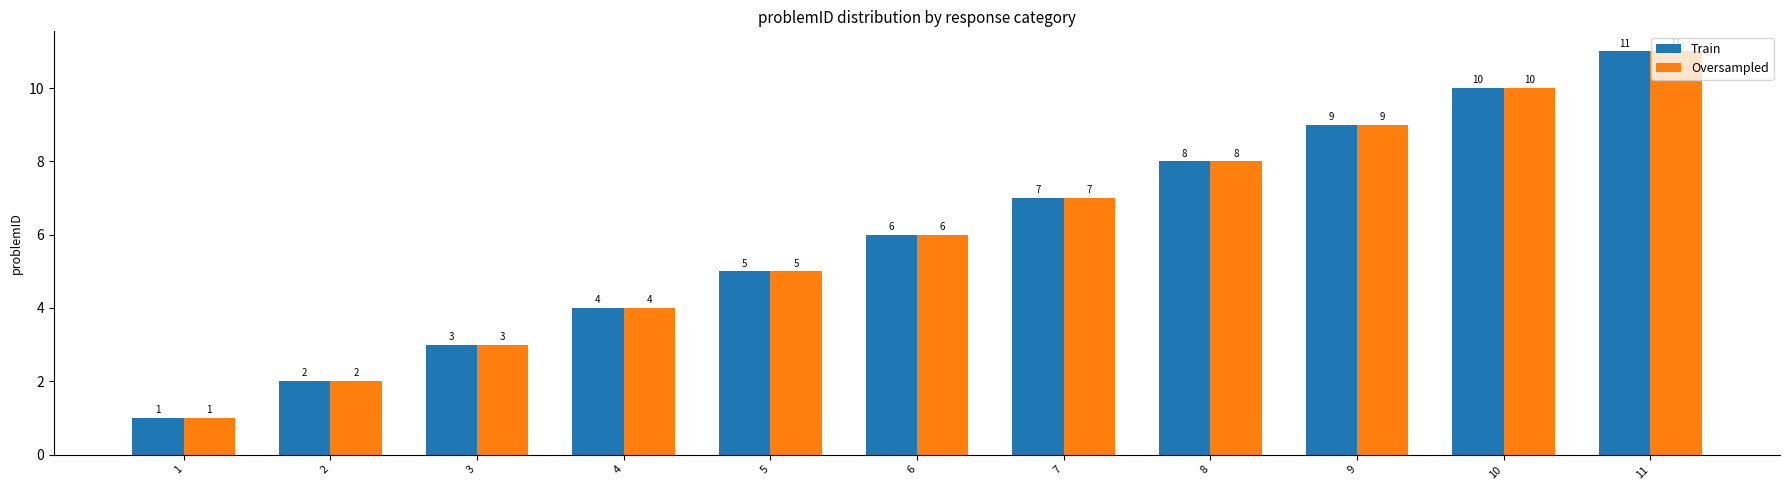

The Train series shows 1 at 3. True or false?

False